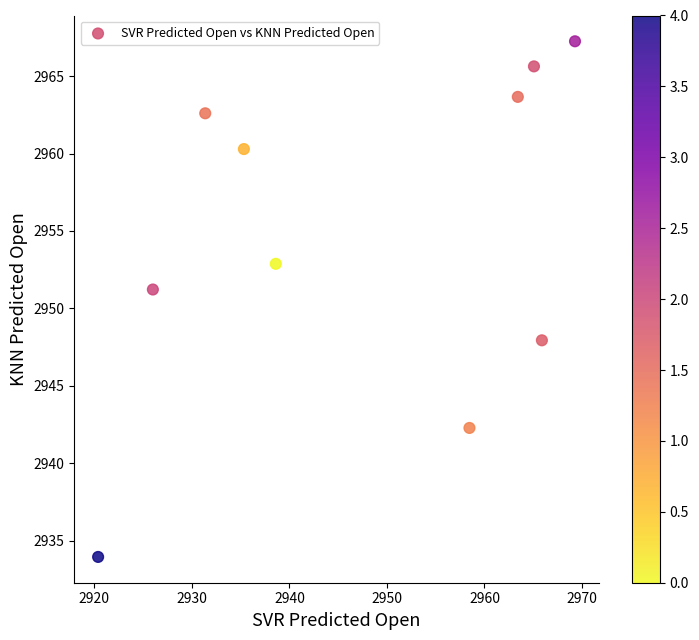

What is the range of X values (max minus min)?

48.9